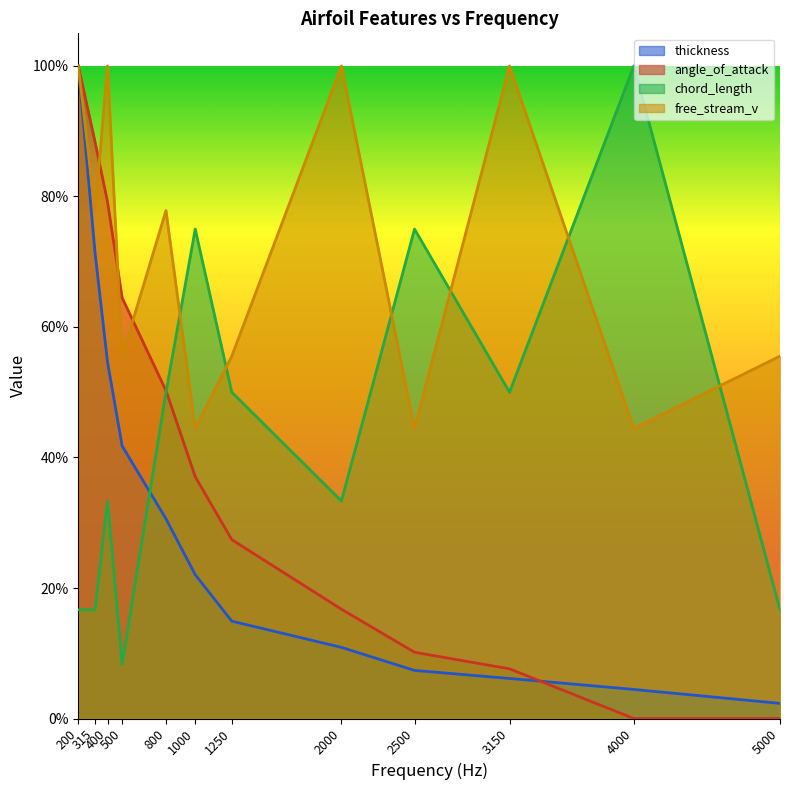

What is the spread (max minus min) of values at 4000?

1.0